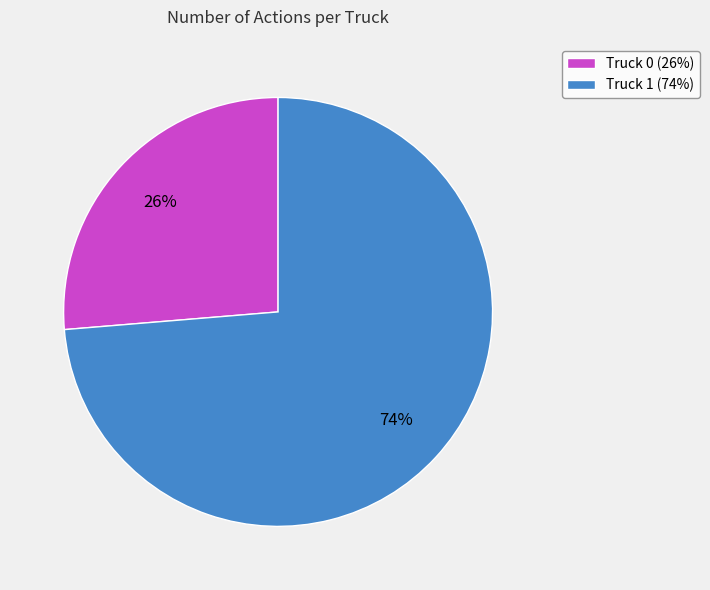

Is it true that Truck 1 is 74% of the pie?

True